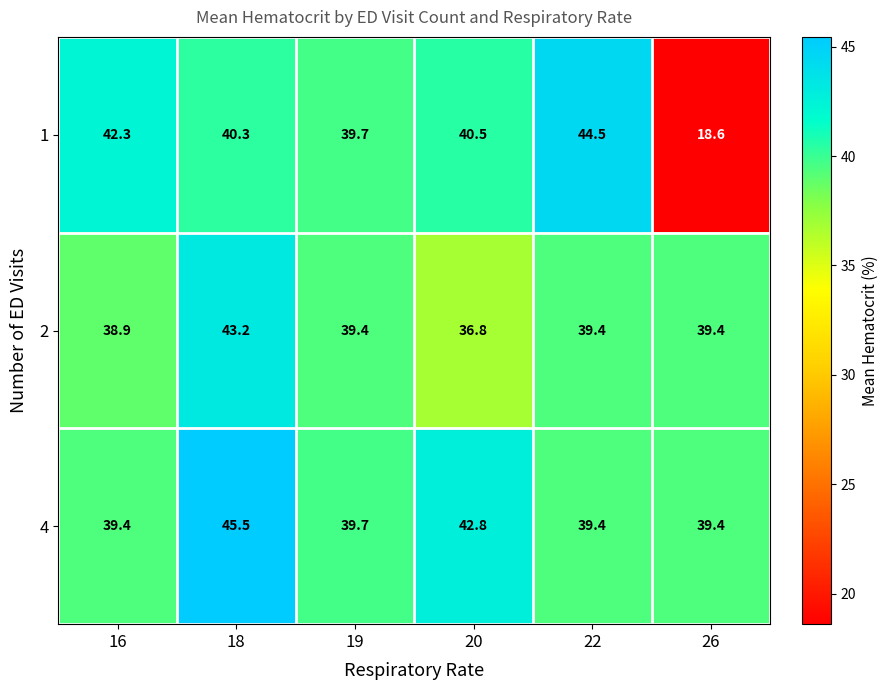

The value of 1 at 18 is 59.9. True or false?

False